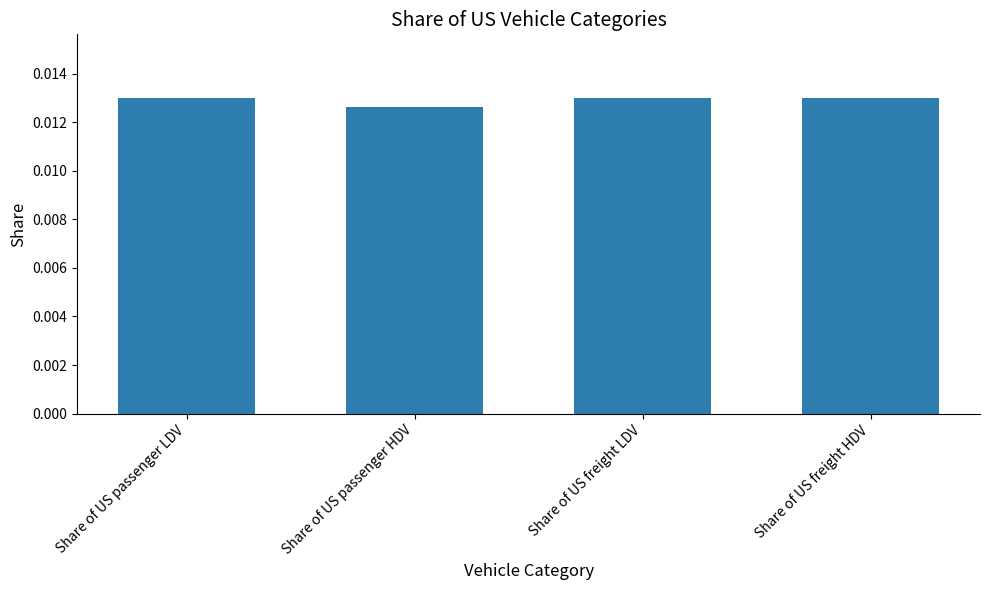

At which label is the value closest to 0?

Share of US passenger HDV